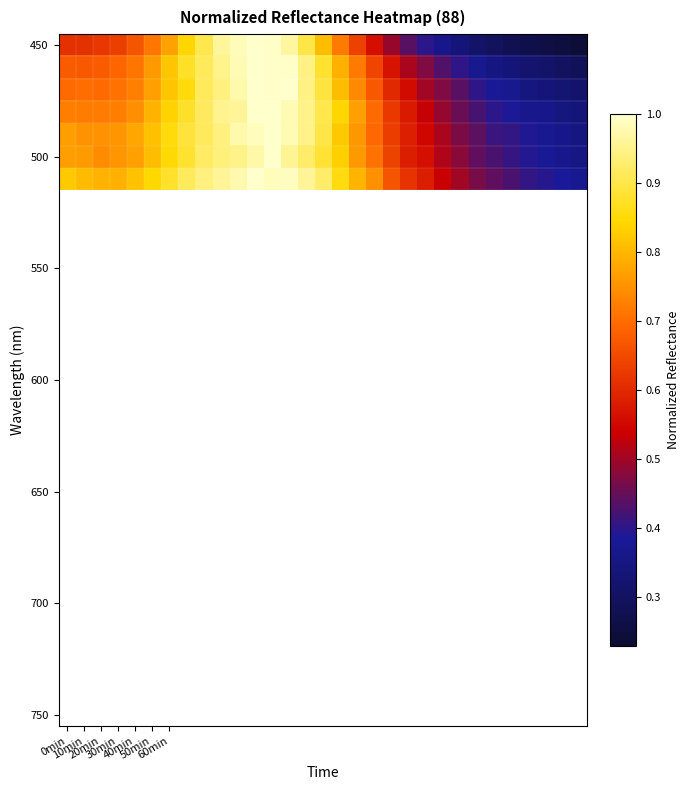

What is the greatest value displayed?

1.0